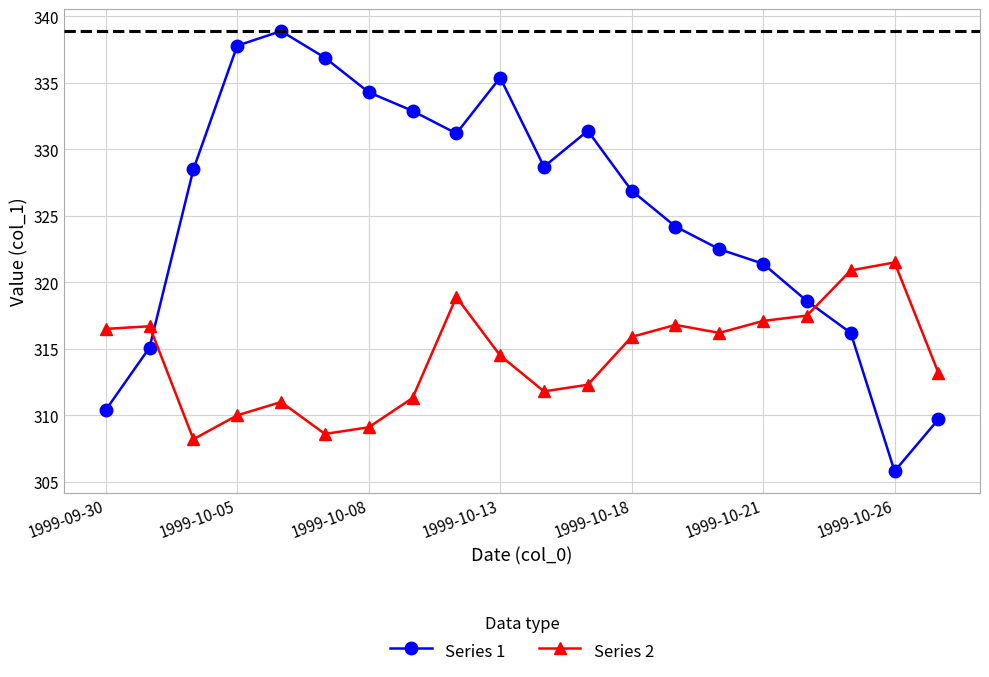

Rank the series by their maximum value, from lowest to highest.

Series 2, Series 1